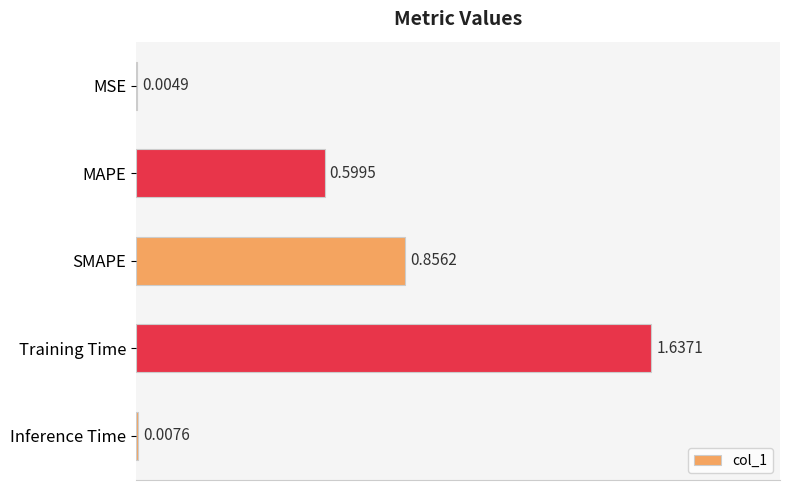

What is the sum of all values?

3.1